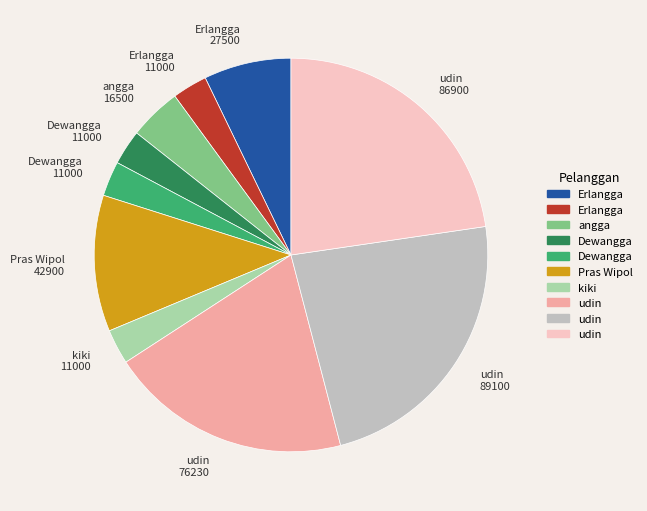

Is there a majority slice in this chart?

No